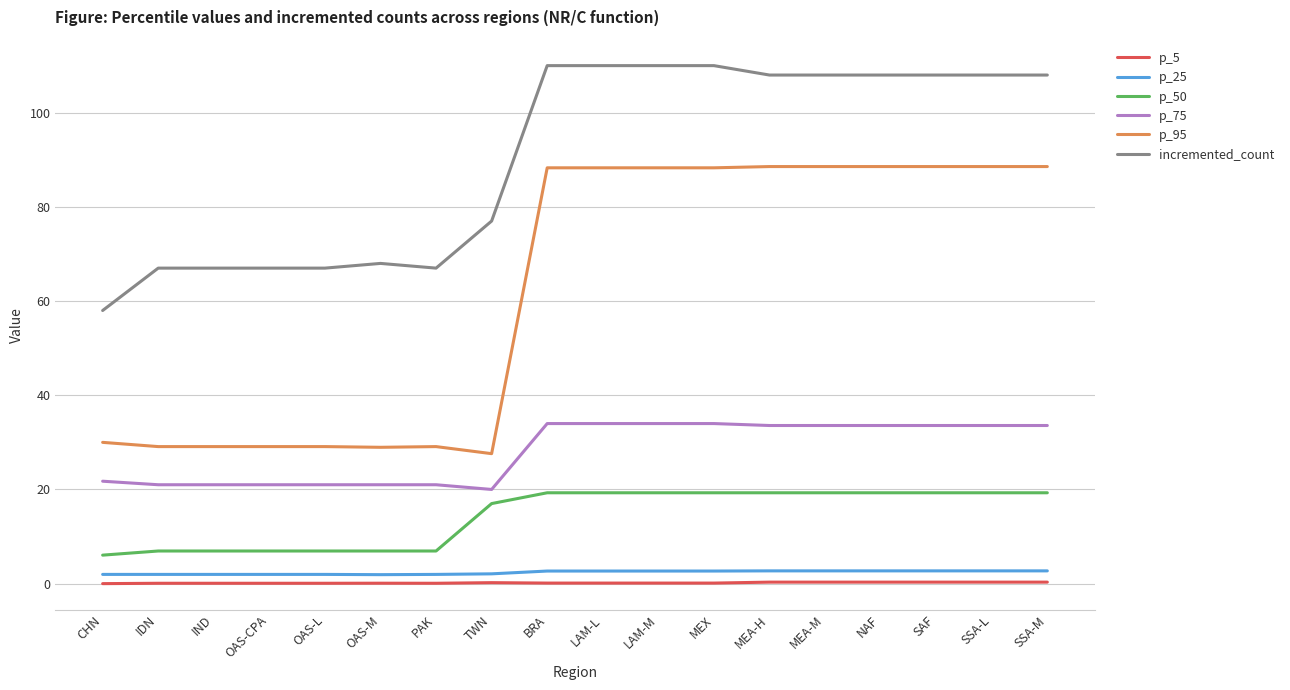

At SSA-L, list the series in order from smallest to largest.

p_5, p_25, p_50, p_75, p_95, incremented_count